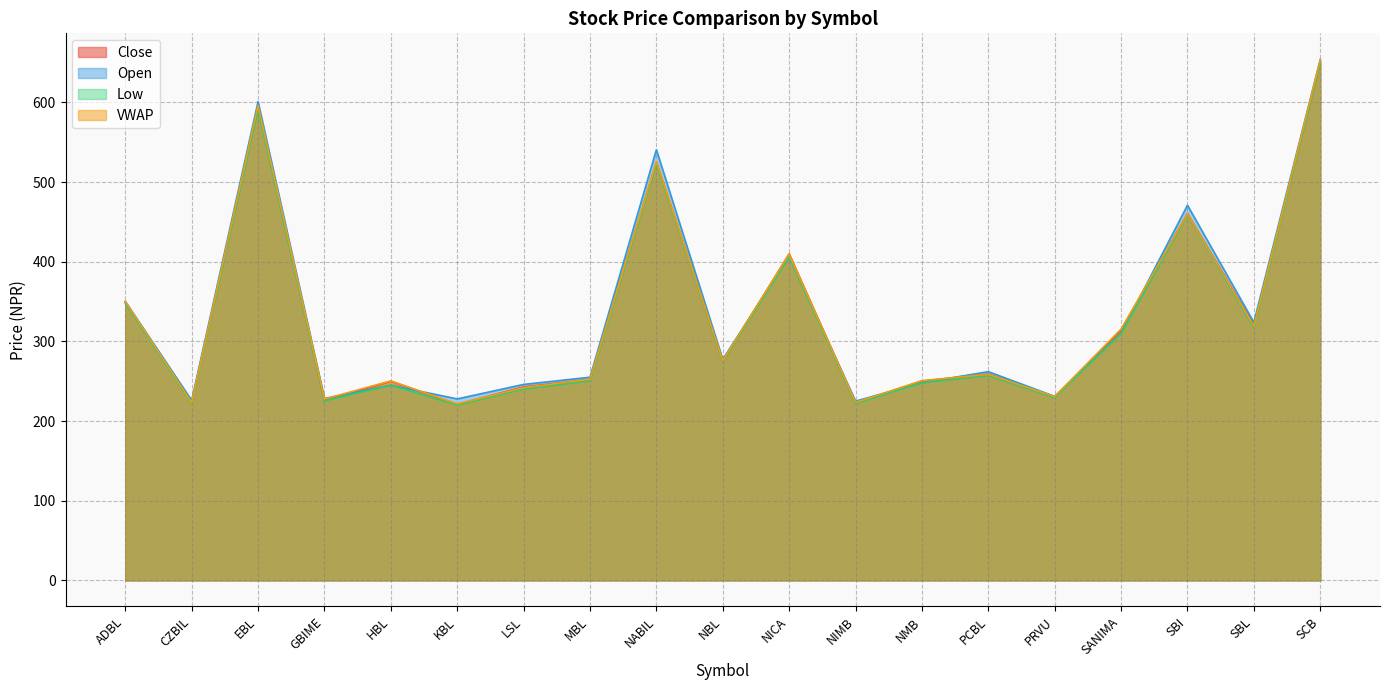

At which label does Low first exceed 257?

ADBL